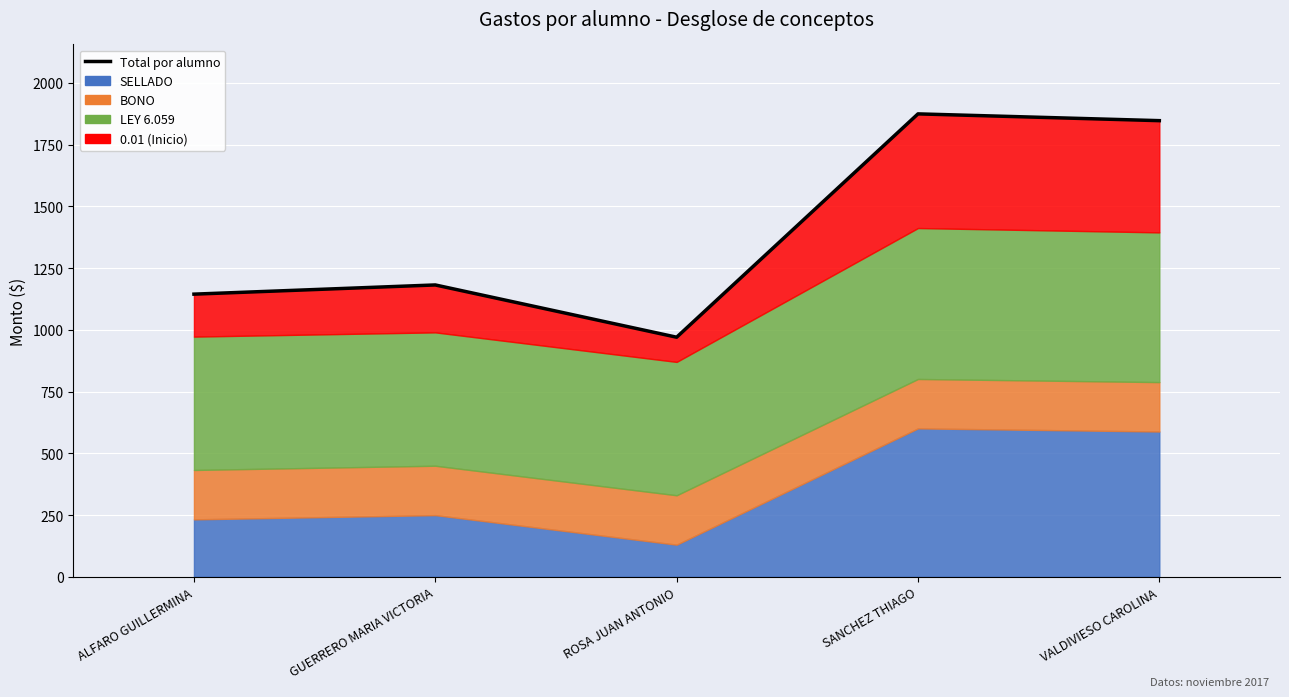

What is the greatest value displayed?

1874.3